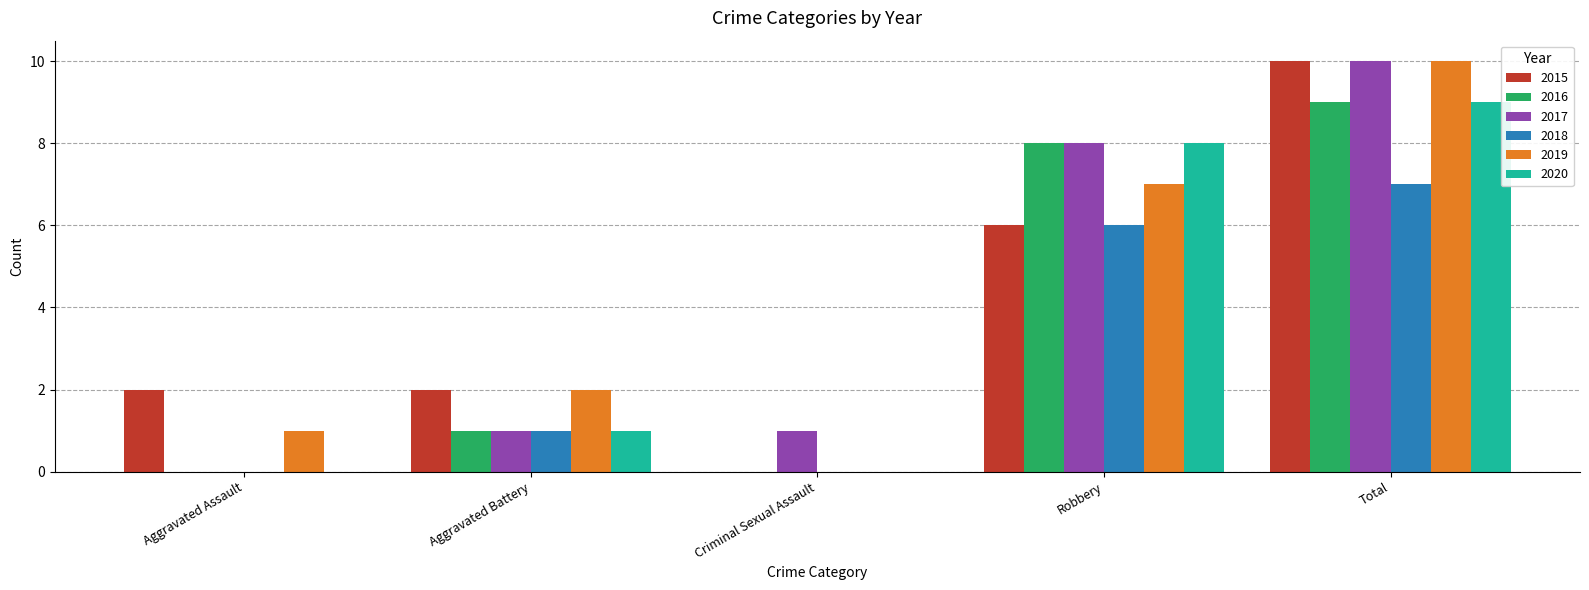

Is the value of 2015 at Robbery greater than the value of 2018 at Total?

No